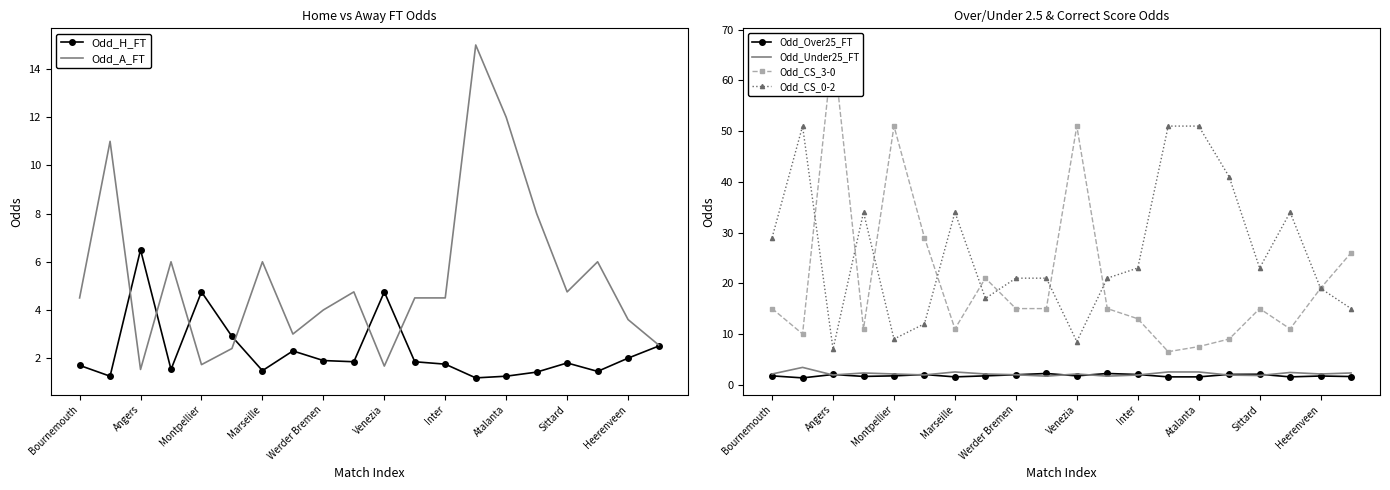

List the series in order of their peak value, lowest first.

Odd_Over25_FT, Odd_Under25_FT, Odd_H_FT, Odd_A_FT, Odd_CS_0-2, Odd_CS_3-0